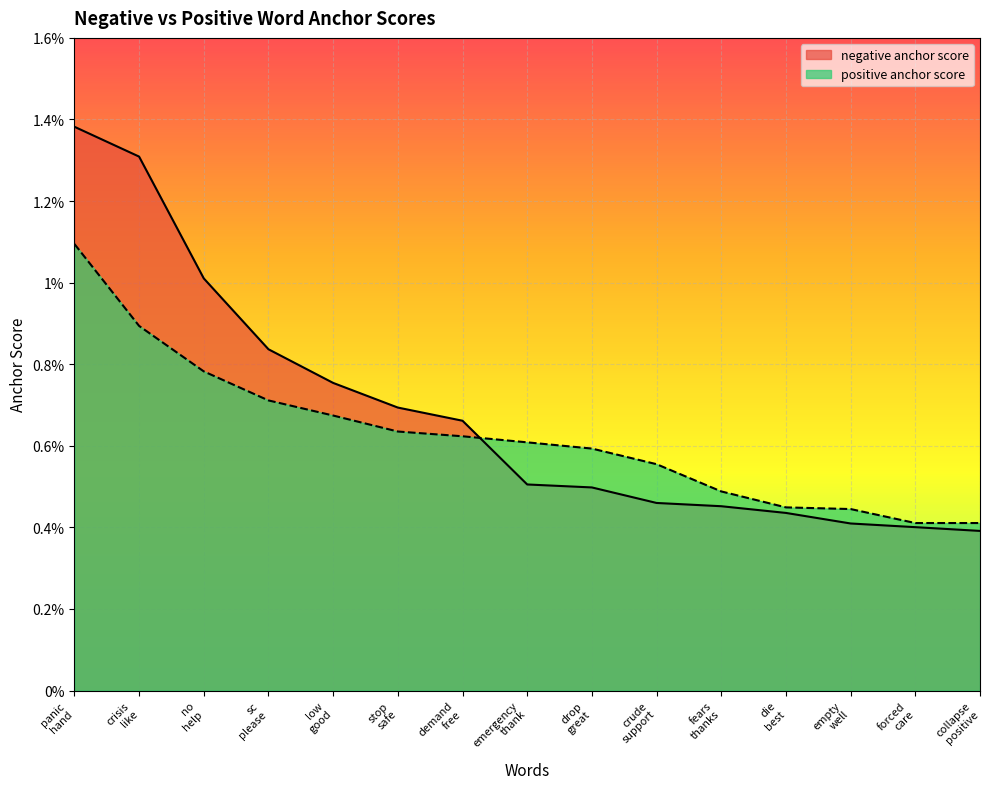

Which series has the largest range (max minus min)?

negative anchor score